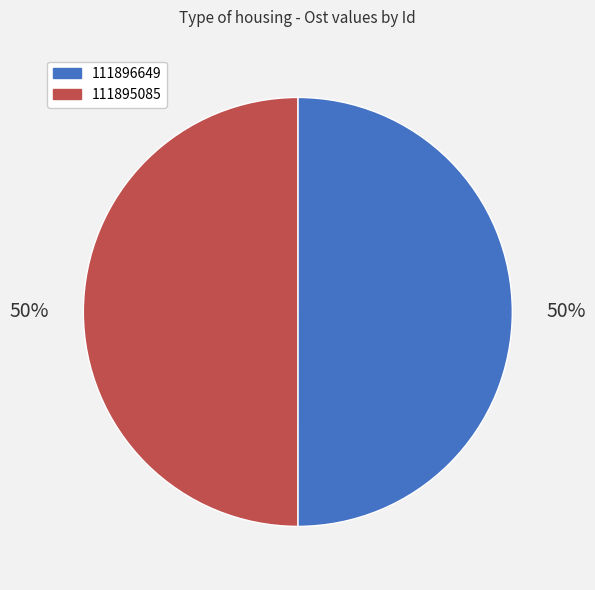

Is the sum of 111896649 and 111895085 greater than half?

Yes